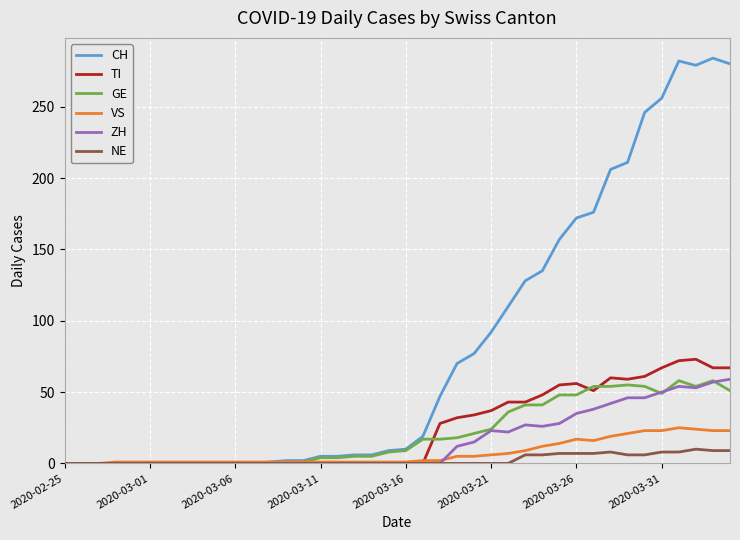

True or false: ZH has more than 0 interior local peaks.

True